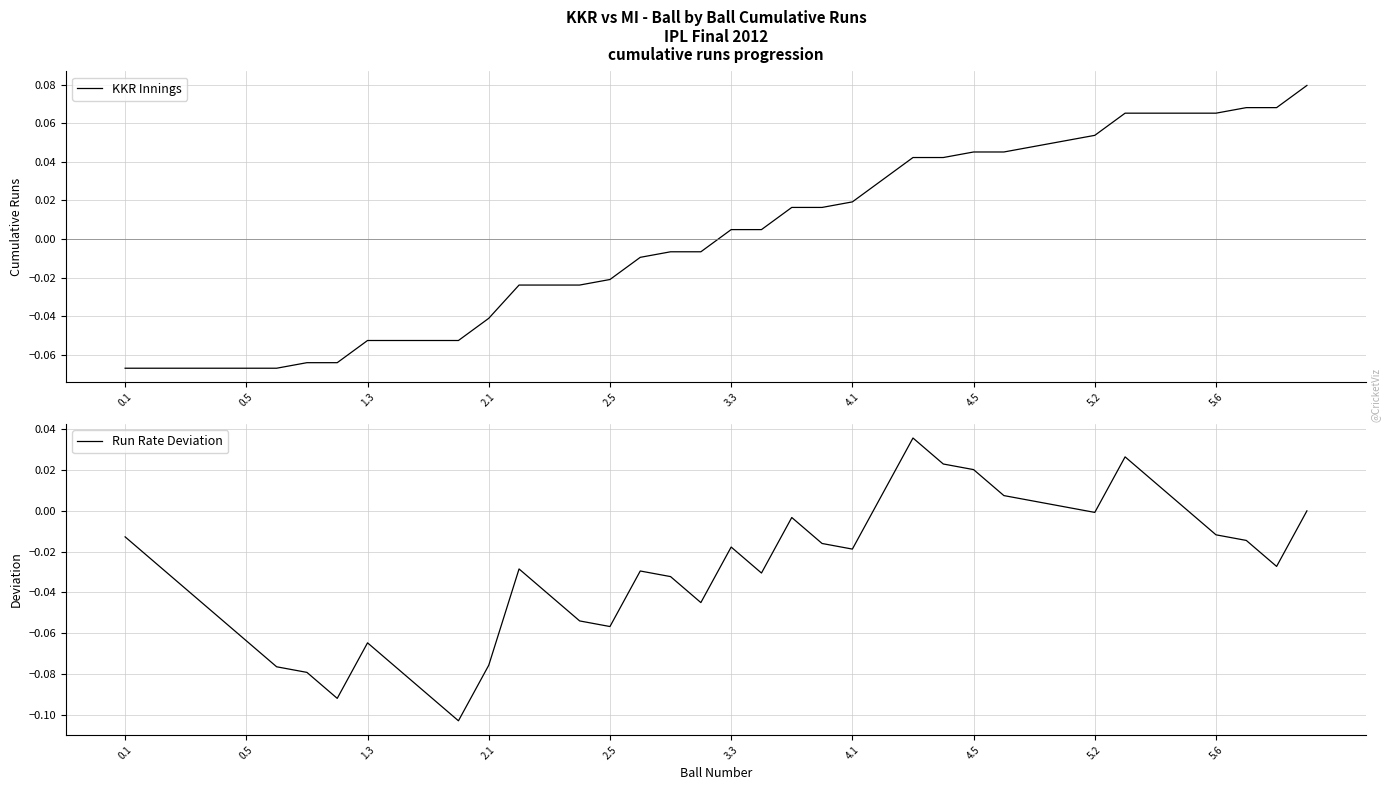

At which label does KKR Innings first exceed 0?

3.3